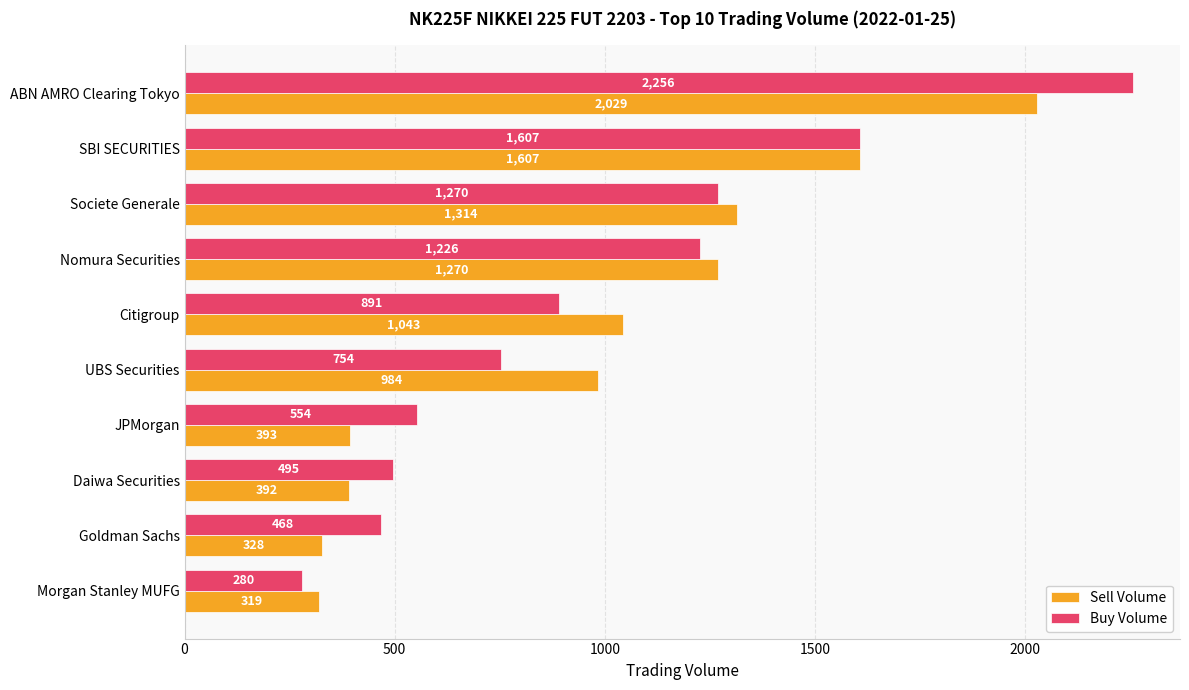

How many data points in Sell Volume are less than 1043?

5